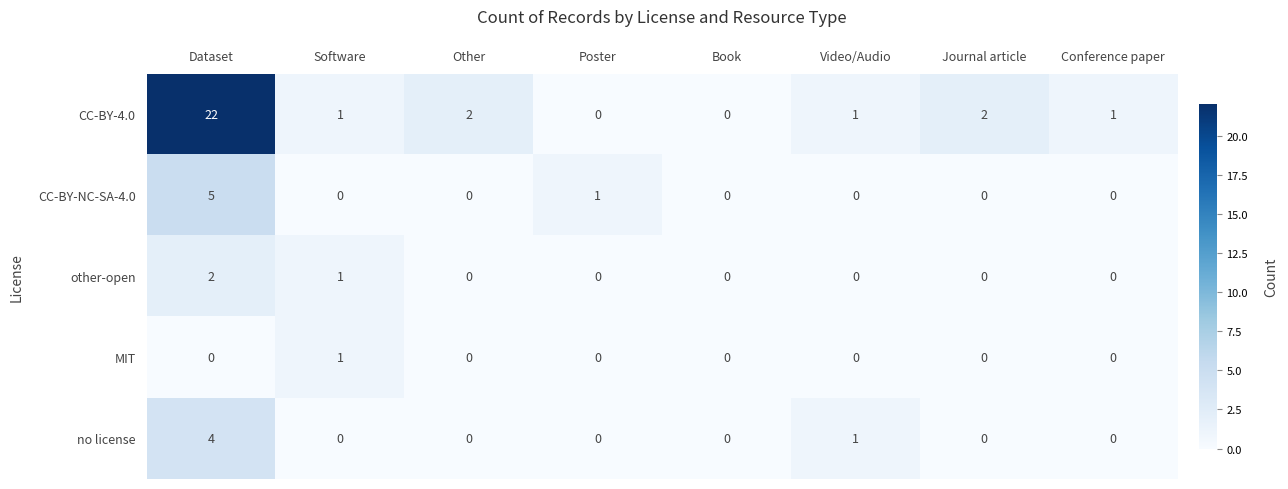

True or false: CC-BY-NC-SA-4.0 has a value of 5 at Dataset.

True